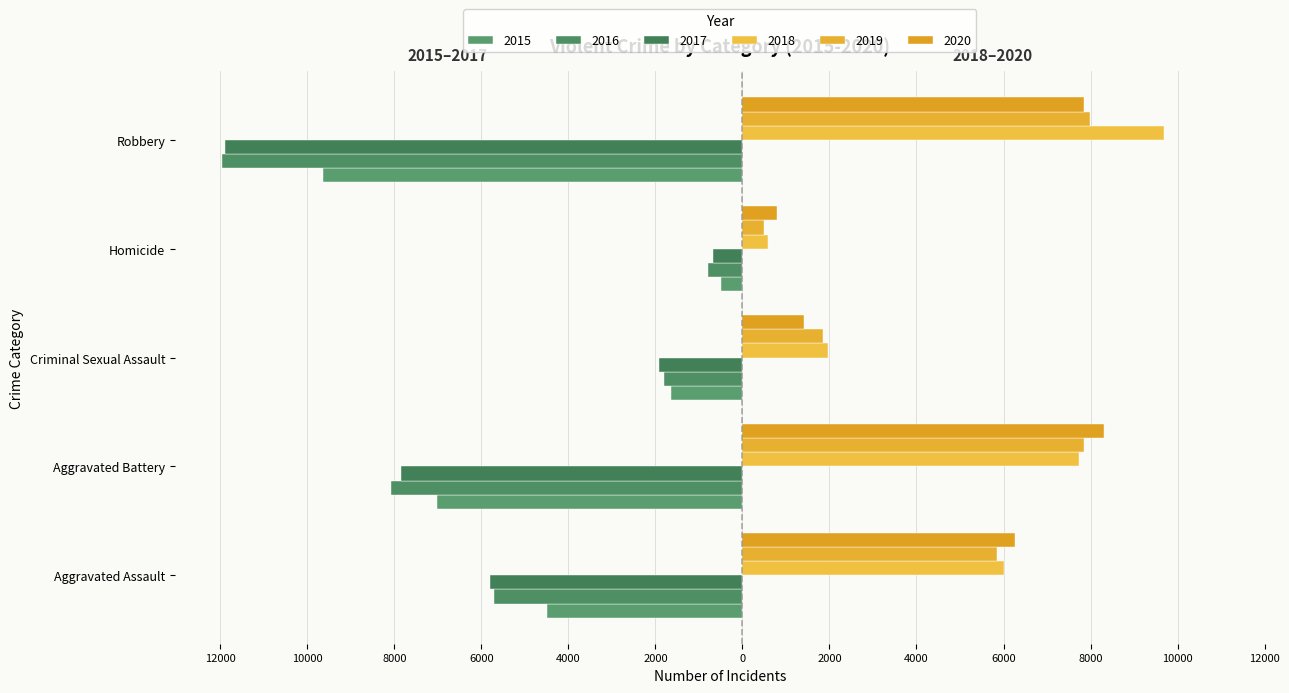

Which category has the lowest value in the 2016 series?

Robbery